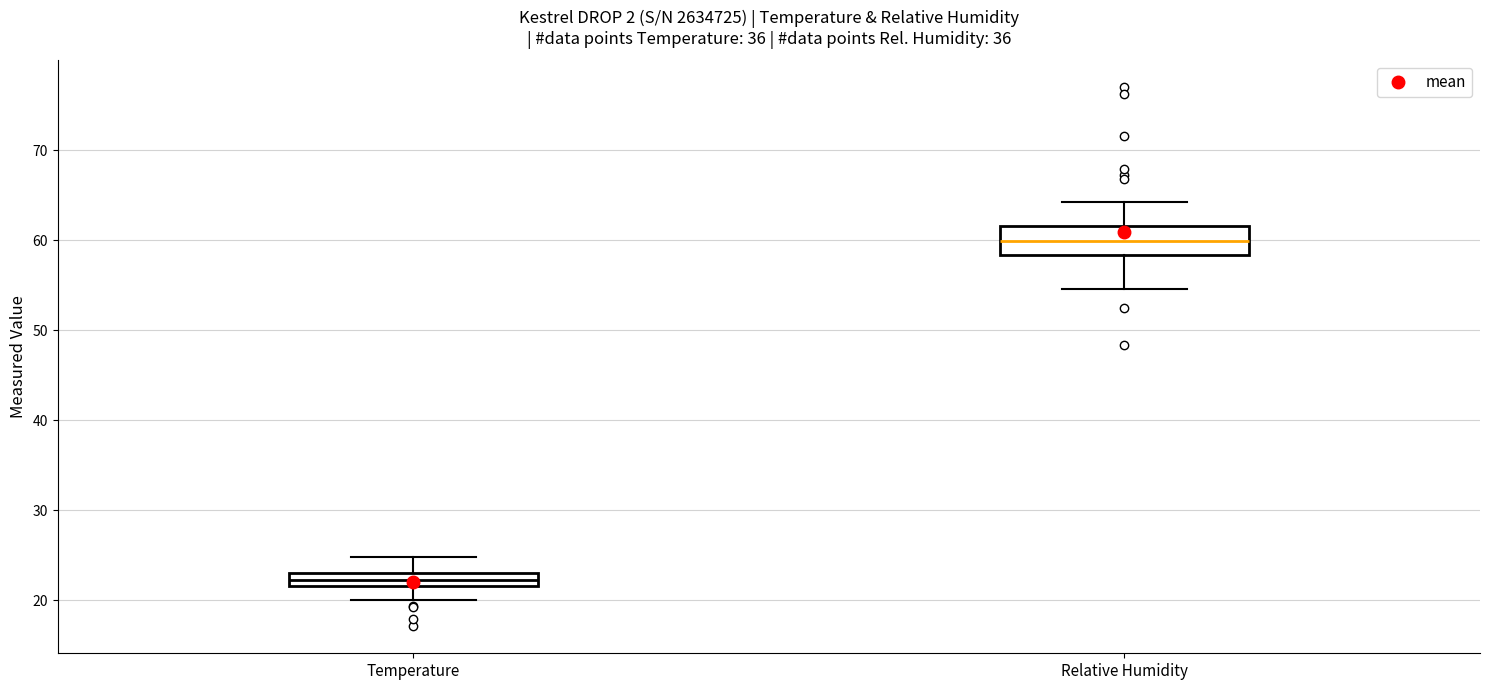

Which box is the tallest, from its lower edge to its upper edge?

Relative Humidity